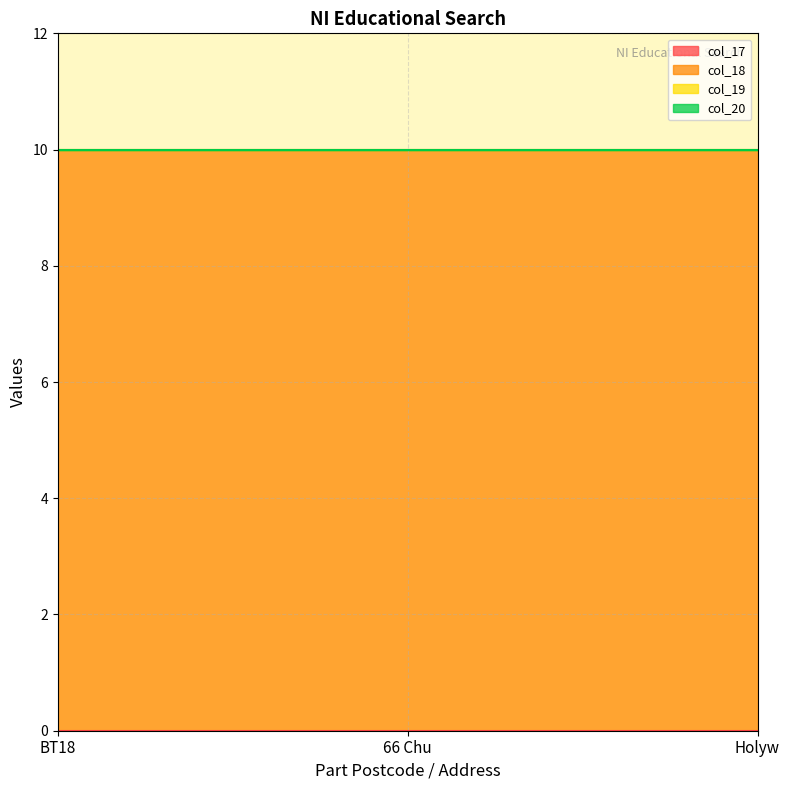

Reading left to right, list all the values displayed in this chart.

col_17: 0	0	0
col_18: 10	10	10
col_19: 0	0	0
col_20: 0	0	0